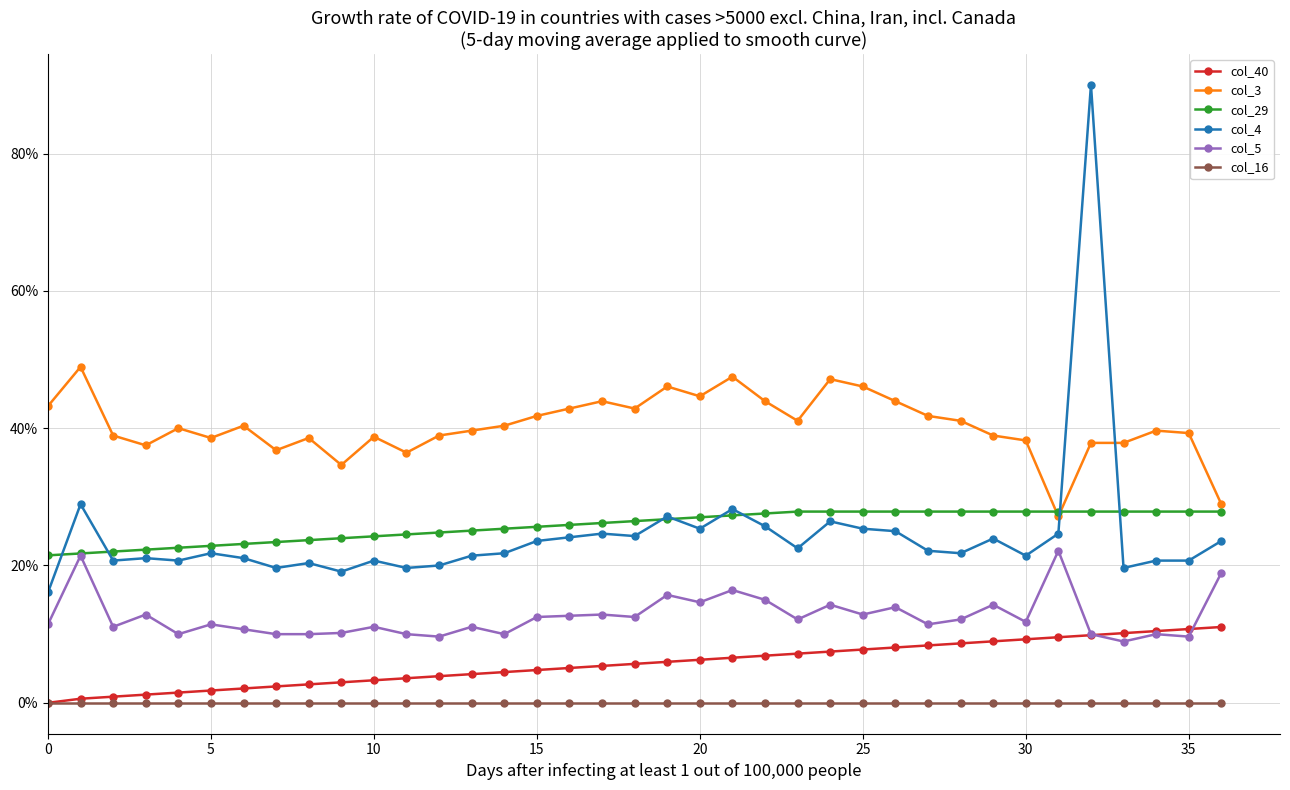

What are all the series names shown in the legend?

col_40, col_3, col_29, col_4, col_5, col_16